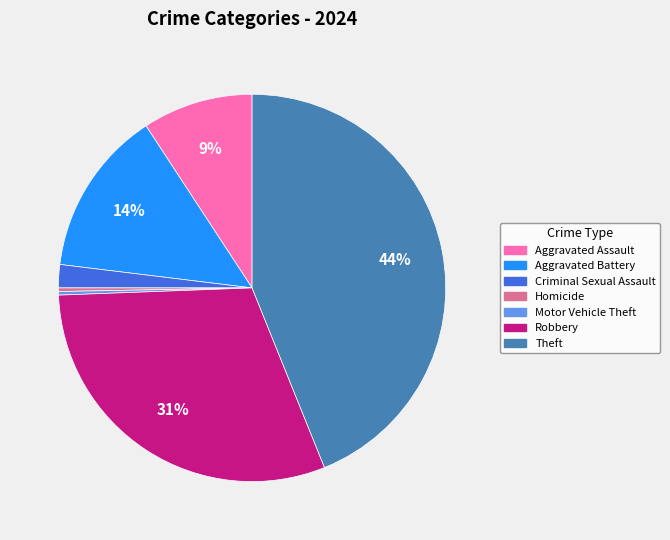

Is there any slice that represents more than half of the pie?

No